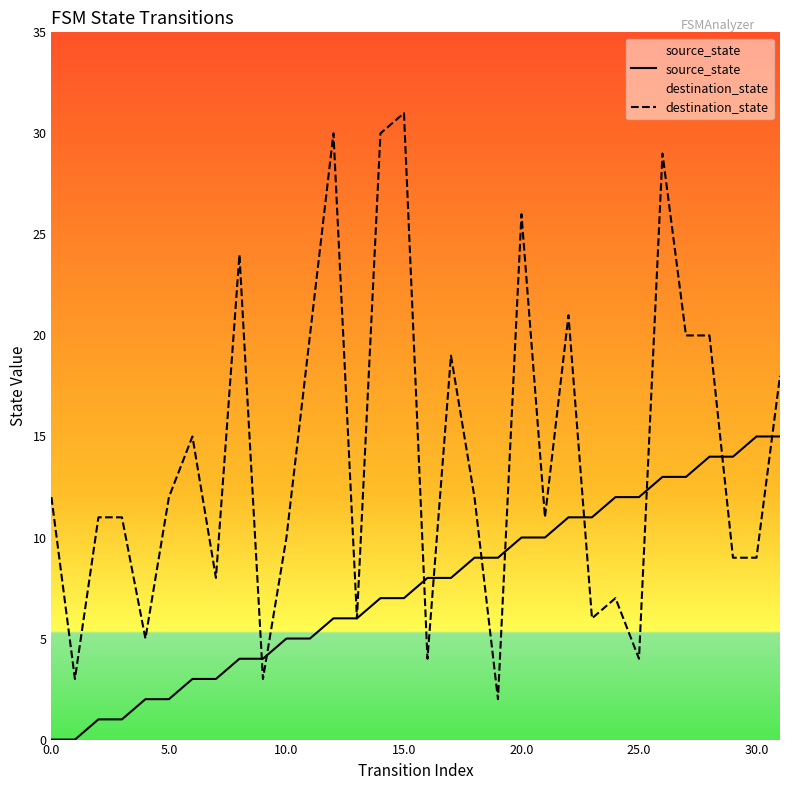

At which label is source_state closest to 7?

14